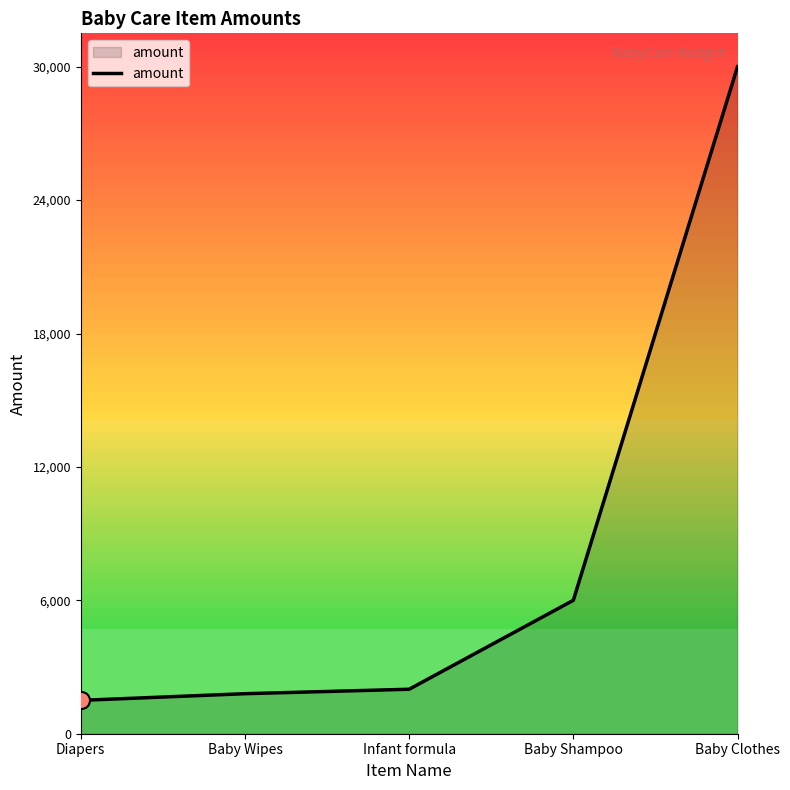

What is the ratio of the value at Baby Shampoo to the value at Baby Clothes?

0.2